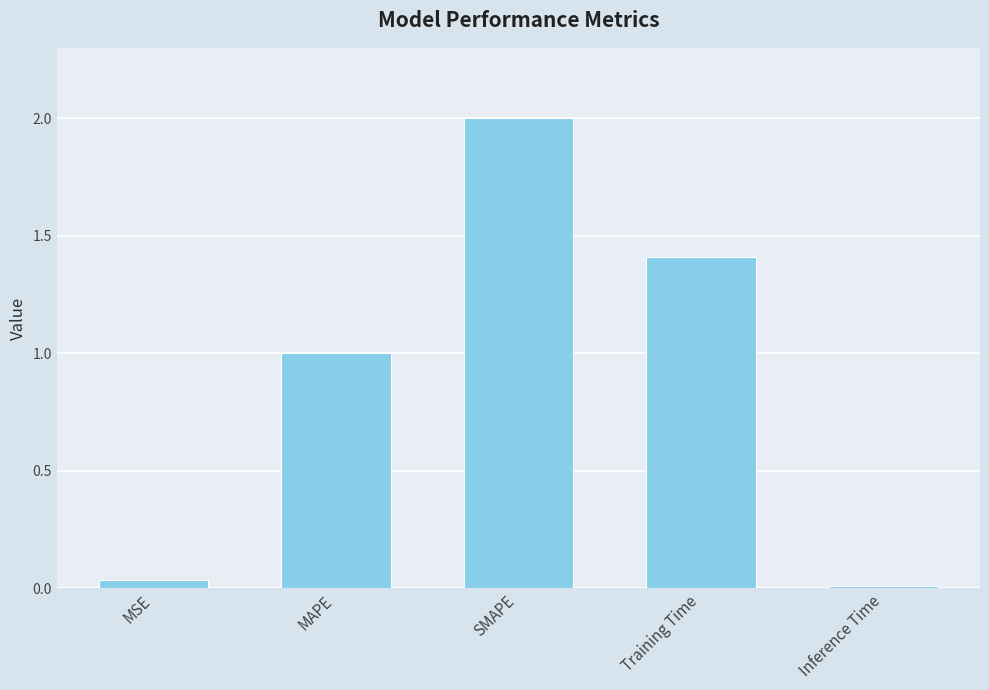

At which label is the value closest to 1?

MAPE